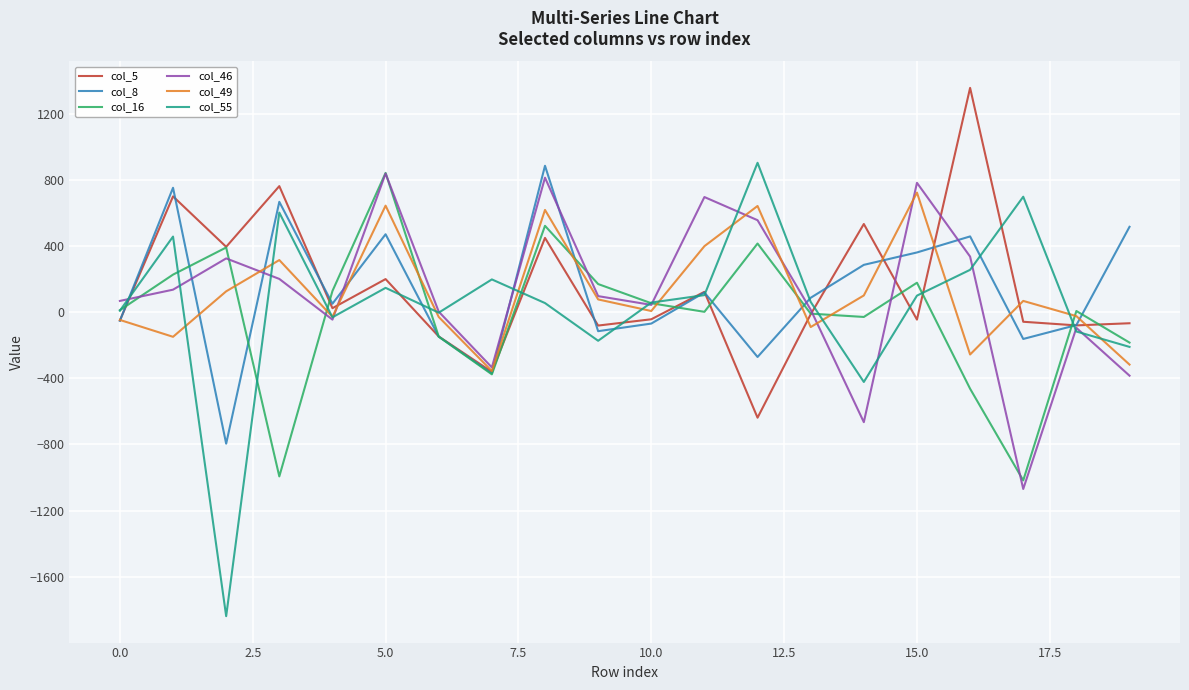

What is the lowest value of the col_55 series?

-1838